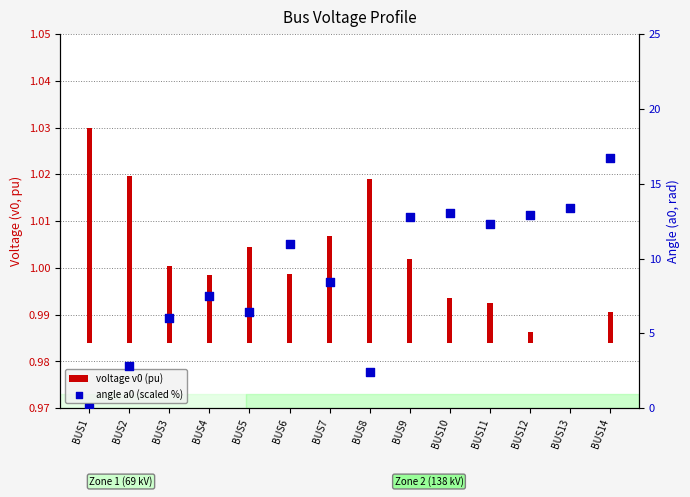

Which series contains the highest Y value?

angle a0 (scaled %)